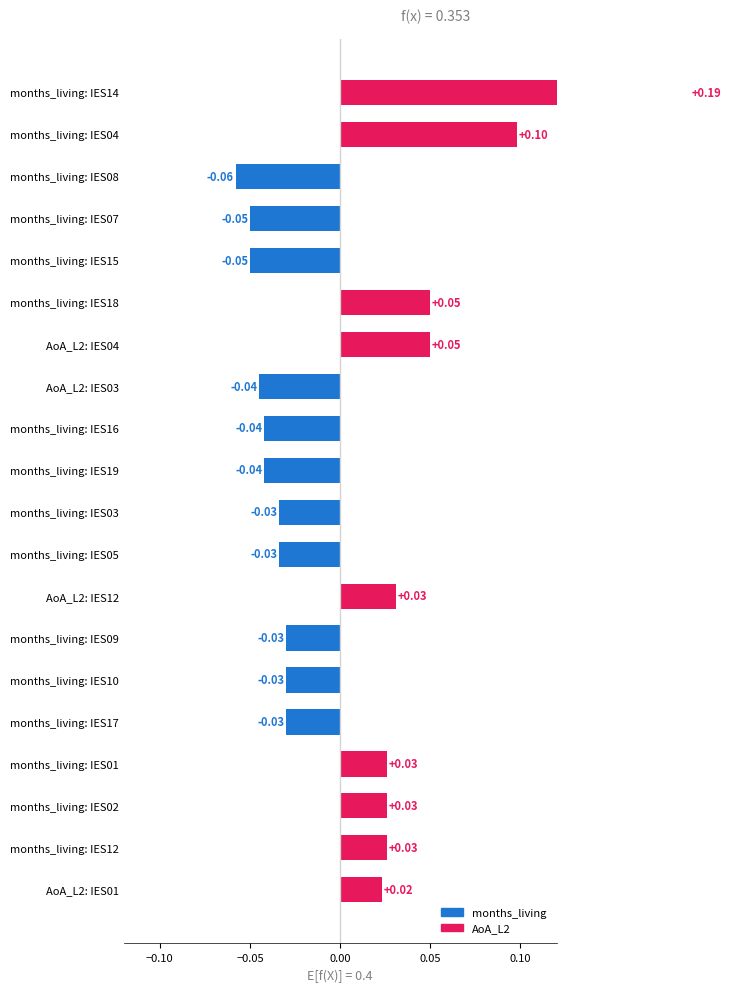

How many negative values are there?

11